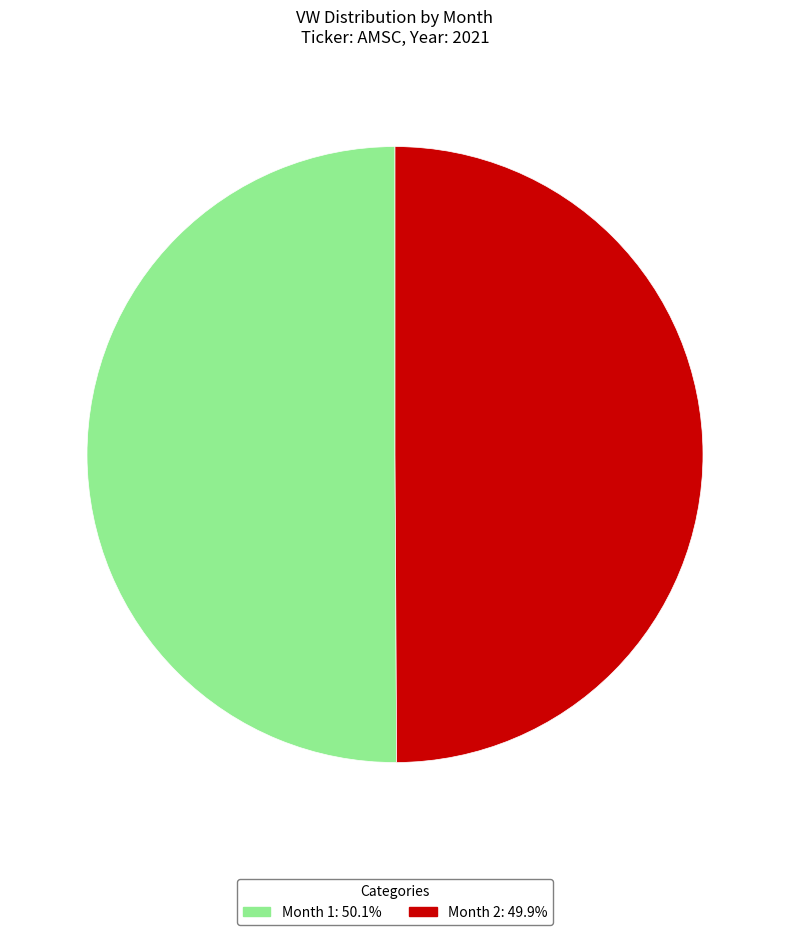

How many segments does this pie chart have?

2